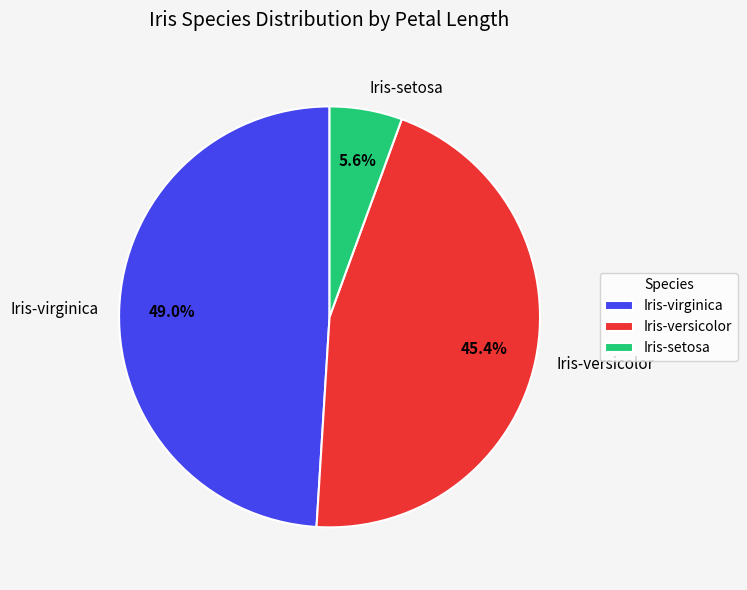

Which category has the biggest portion of the pie?

Iris-virginica